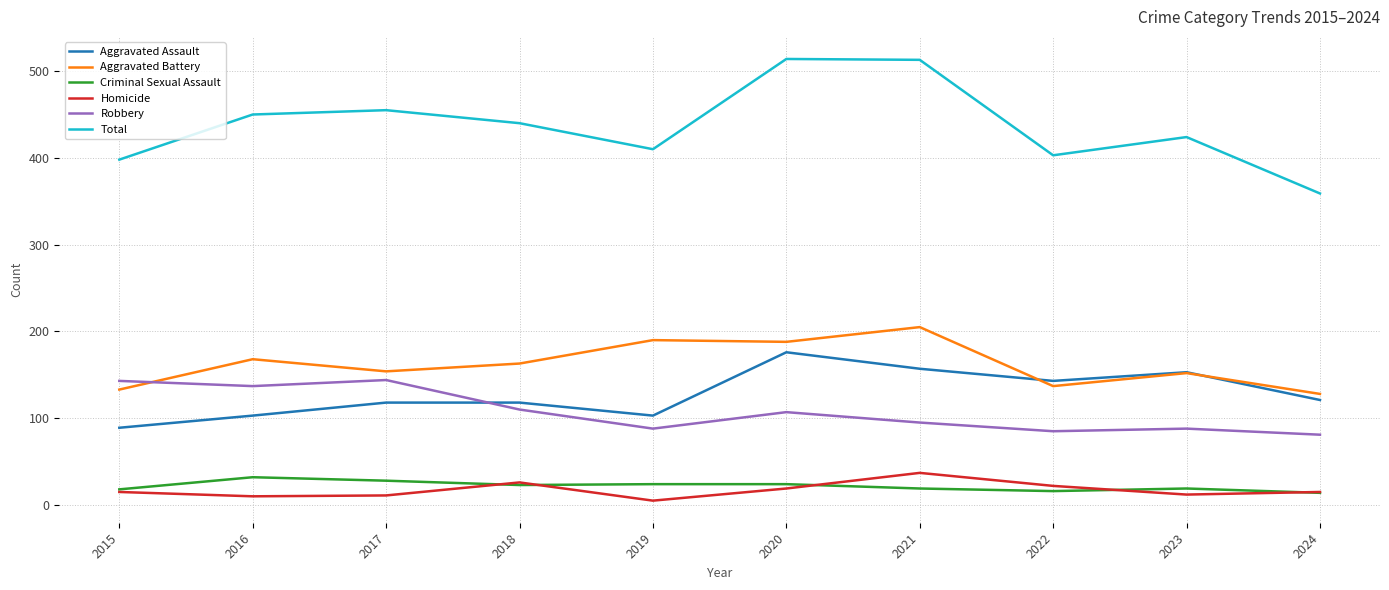

True or false: Aggravated Battery and Total intersect in this chart.

False